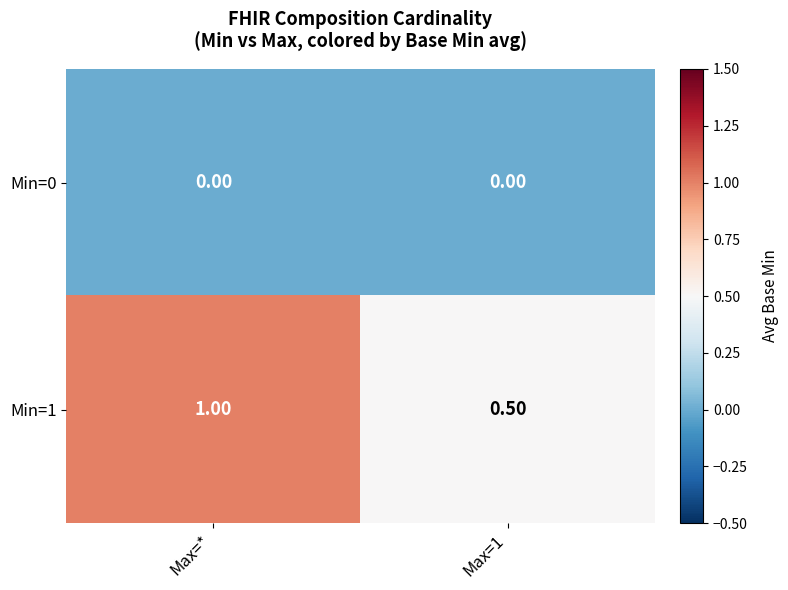

Rank the series by their average value, from lowest to highest.

Min=0, Min=1